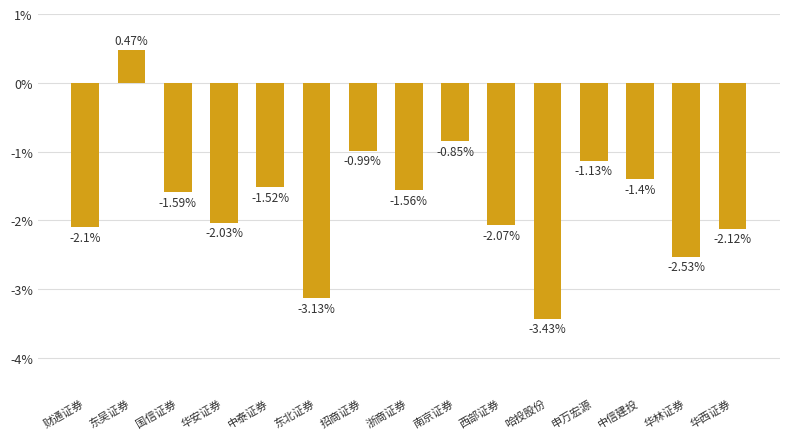

What is the sum of all values?

-26.0